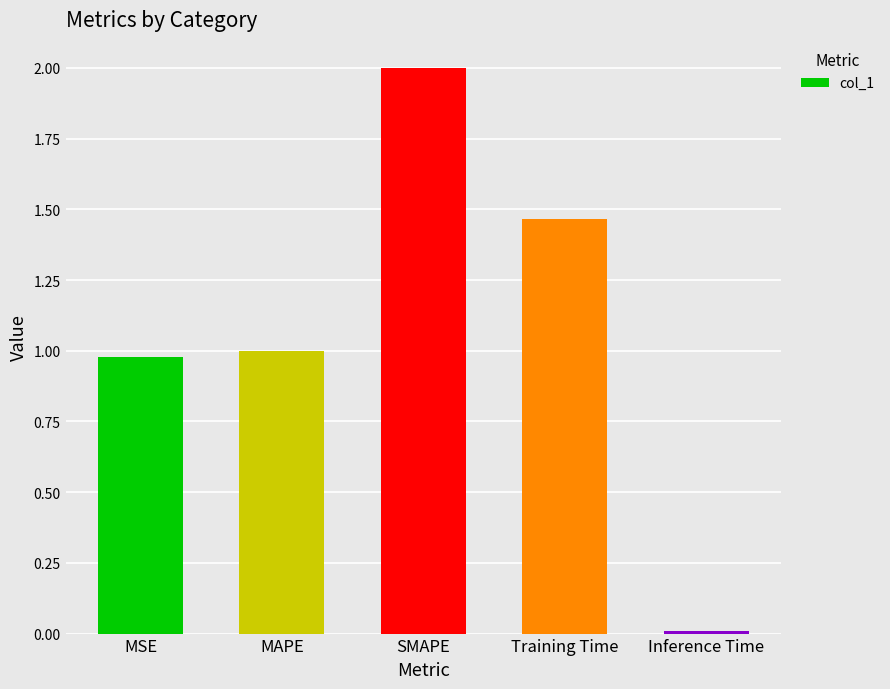

Which has a higher value, SMAPE or MSE?

SMAPE